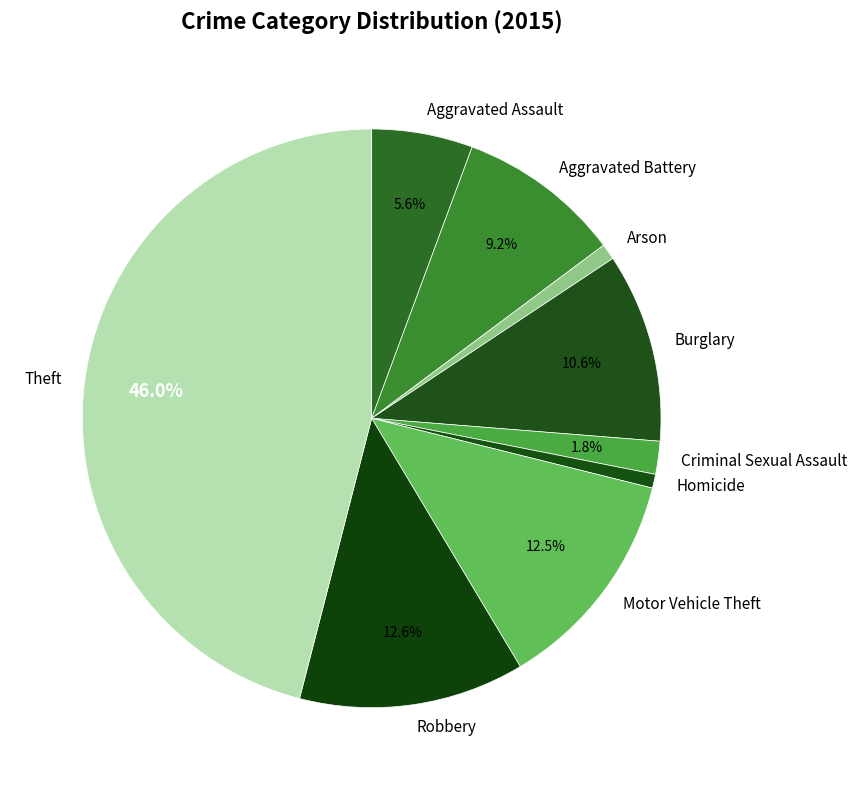

Approximately how many times larger is the value at Robbery compared to Homicide?

16.3